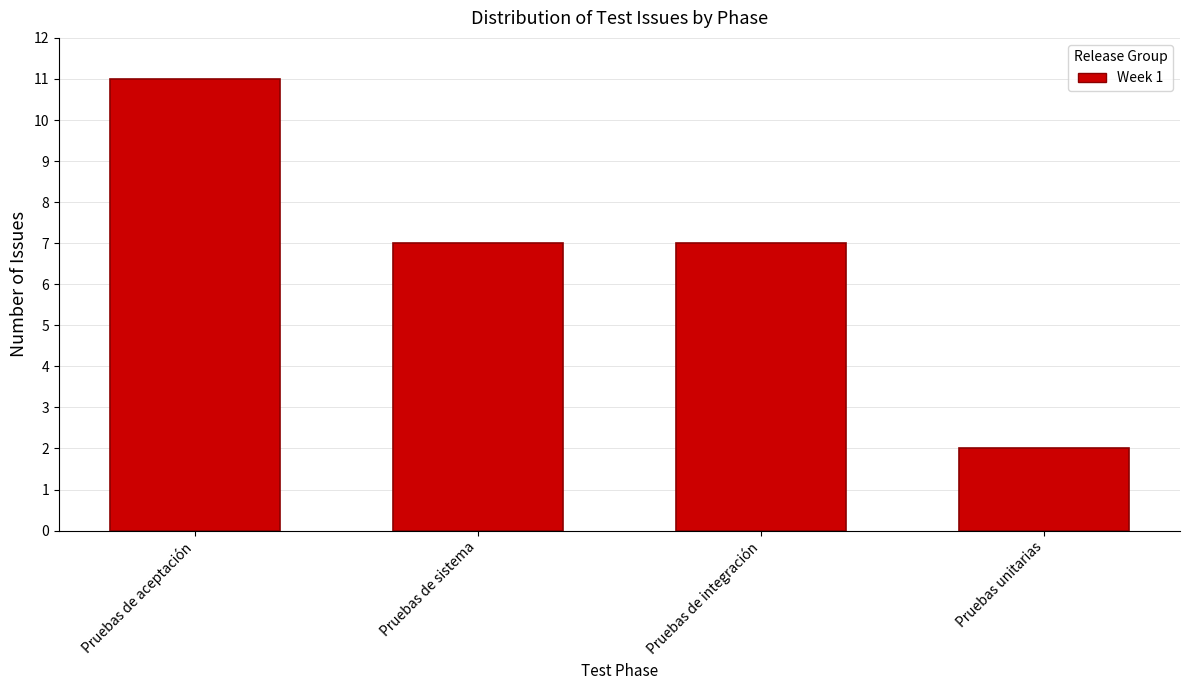

Reading left to right, extract all data points from this chart.

Pruebas de aceptación=11	Pruebas de sistema=7	Pruebas de integración=7	Pruebas unitarias=2